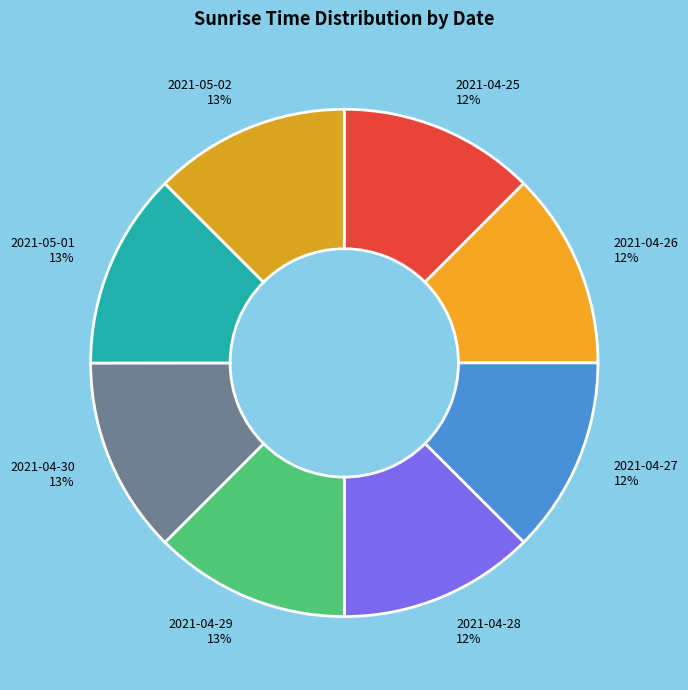

Approximately how many times larger is the value at 2021-05-02 compared to 2021-04-30?

1.0